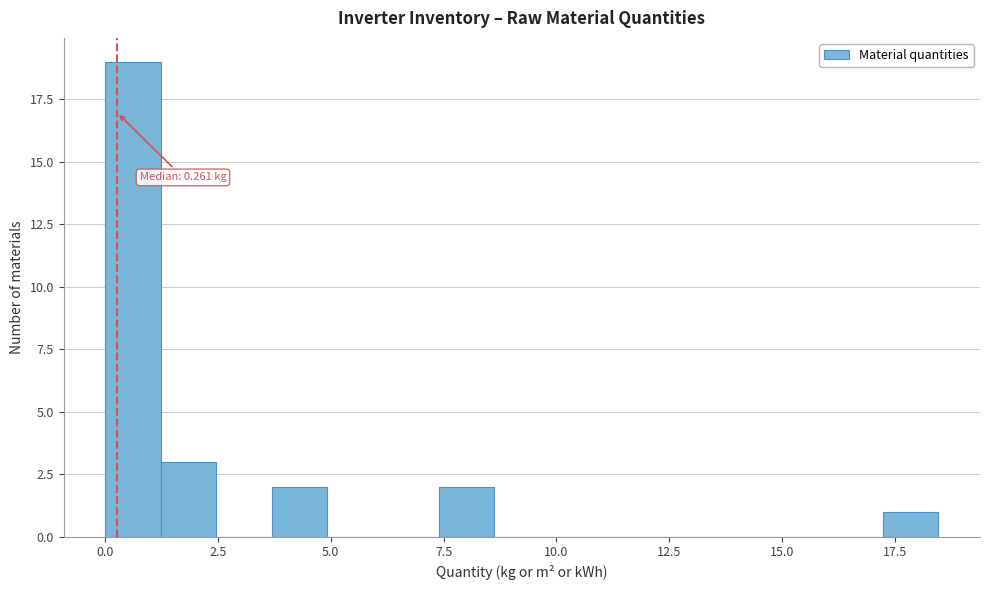

Around what value on the x-axis is the tallest bar? Give the approximate position of its centre, as read against the axis.

0.5